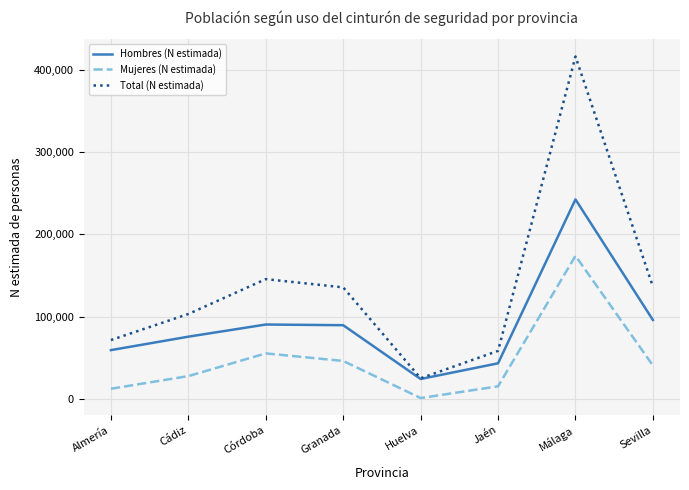

What are all the series names shown in the legend?

Hombres (N estimada), Mujeres (N estimada), Total (N estimada)